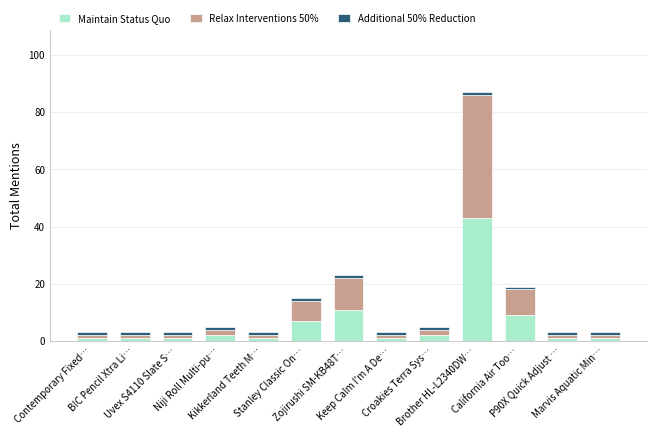

At which label is Maintain Status Quo closest to 22?

Zojirushi SM-KB48T…